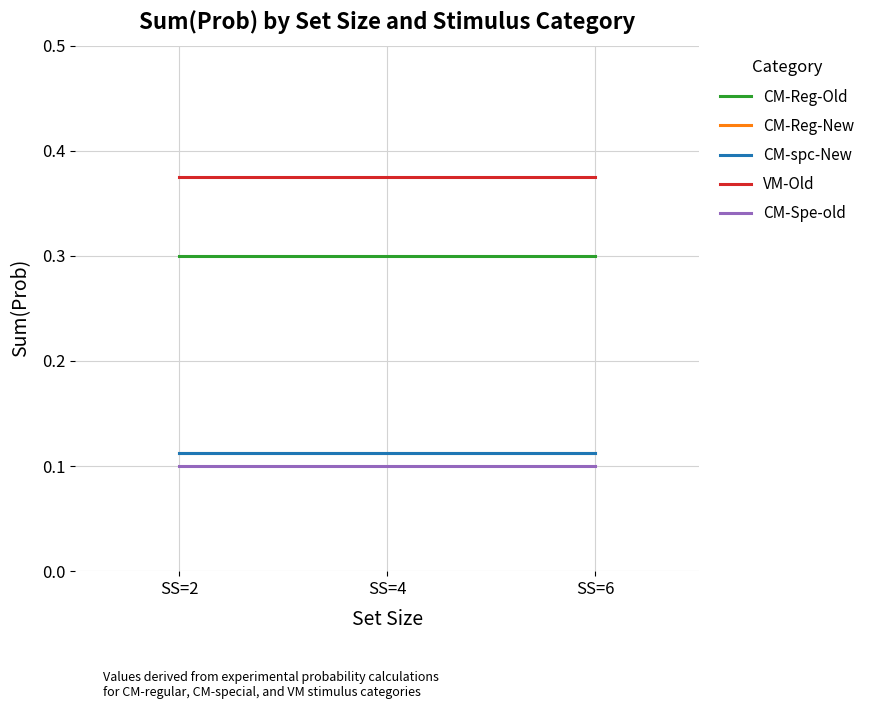

Does the chart have visible grid lines?

Yes